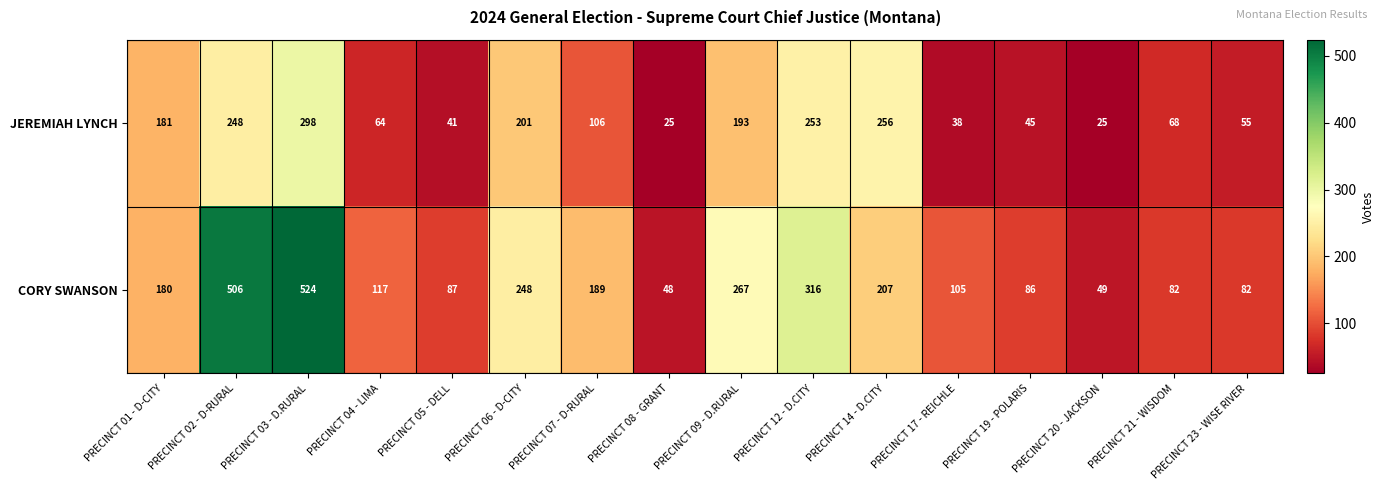

How many data points in CORY SWANSON are less than 180?

8